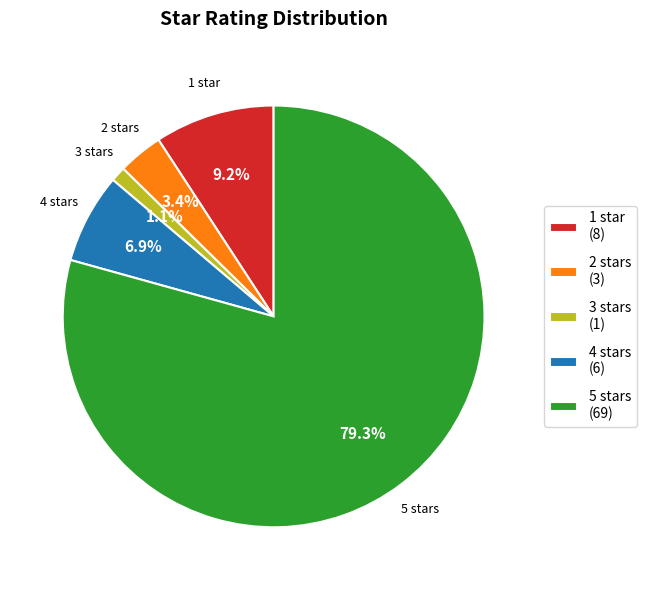

The 3 stars slice represents 11% of the pie. True or false?

False